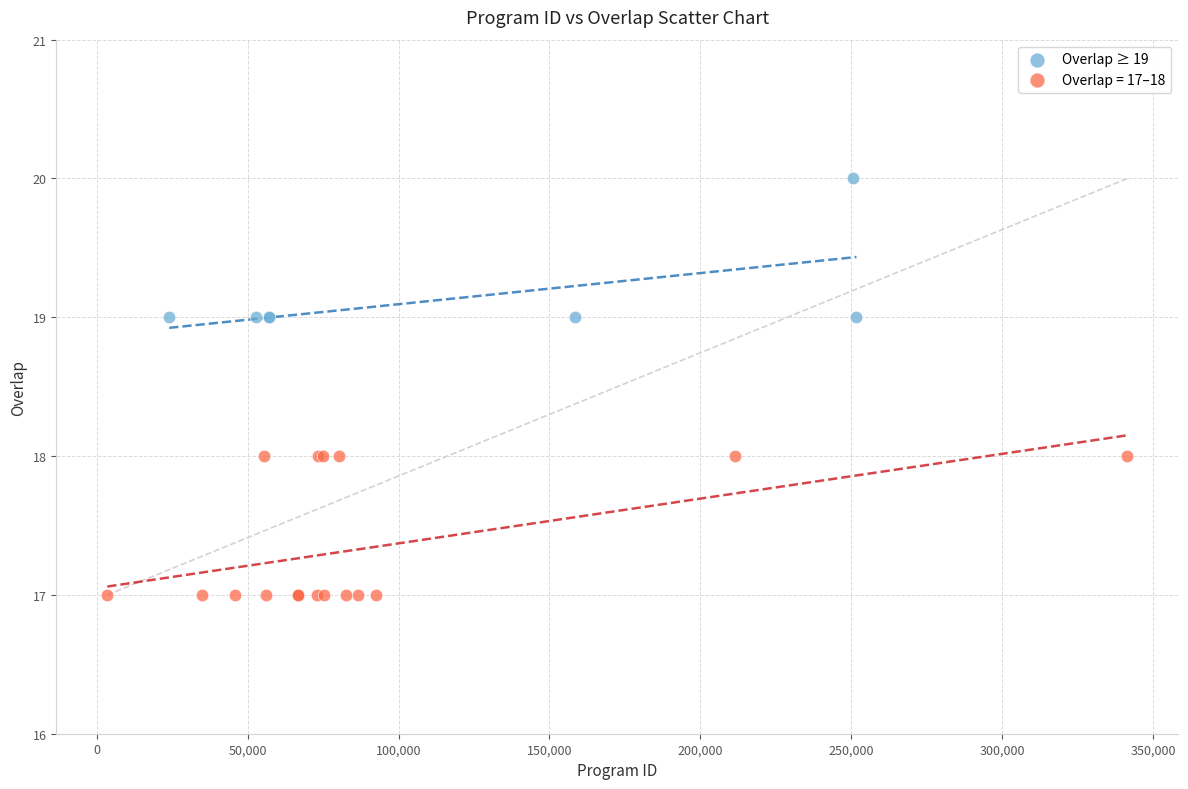

Which series reaches the minimum Y coordinate?

Overlap = 17–18